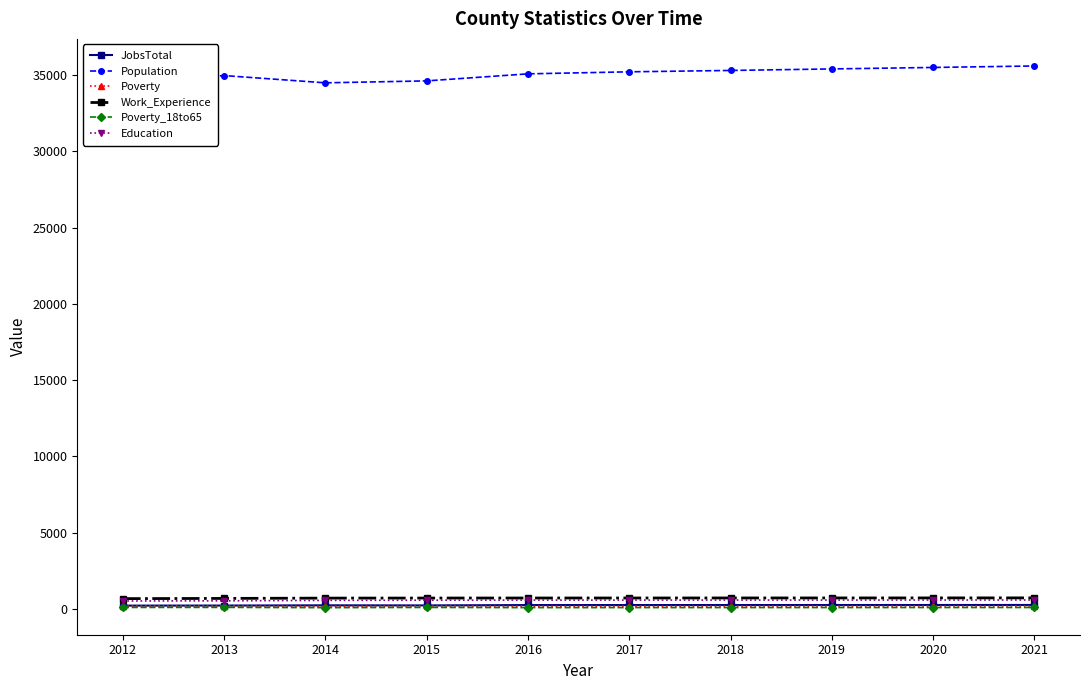

How many lines are shown in the chart?

6